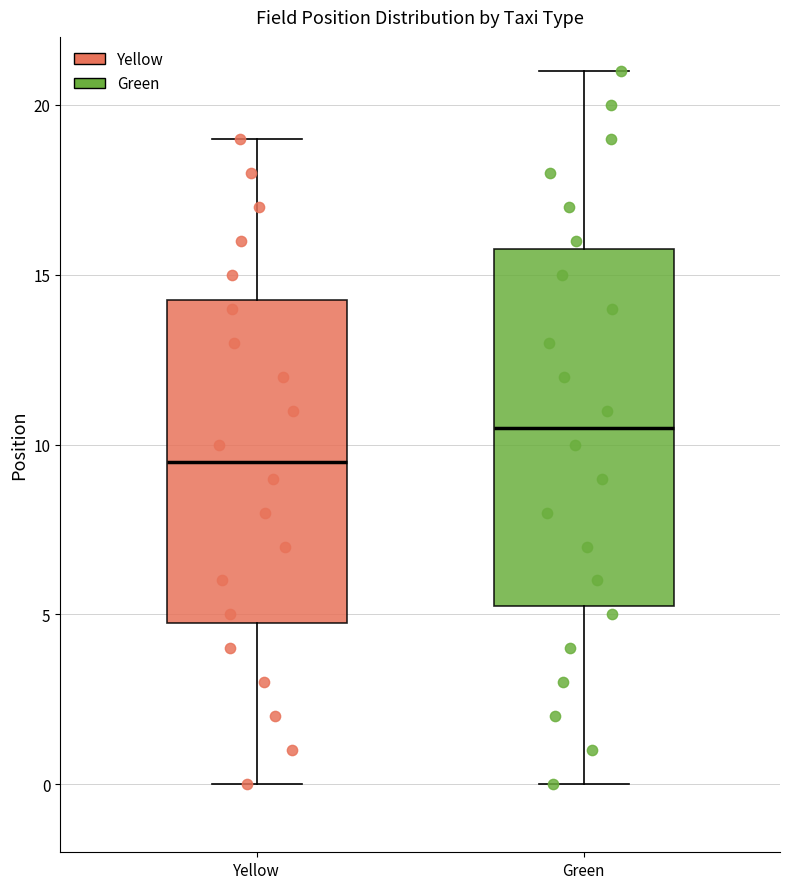

Reading left to right, transcribe this box plot: for each box, give where its median line is, the range the box spans, and where its two whiskers end, as read against the y-axis. The values are not printed on the chart, so give them approximately, as read against the axis.

Yellow: median 9.5, box 5.0 to 14.5, whiskers 0.0 to 19.0
Green: median 10.5, box 5.5 to 16.0, whiskers 0.0 to 21.0